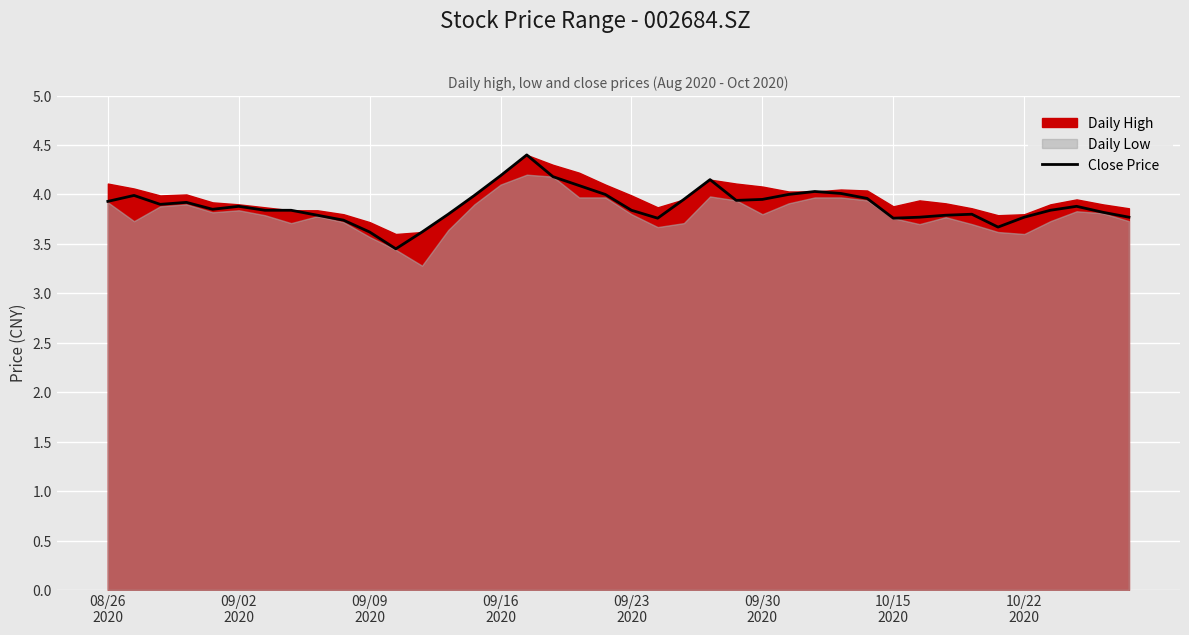

Does the chart display data point markers on the line(s)?

No